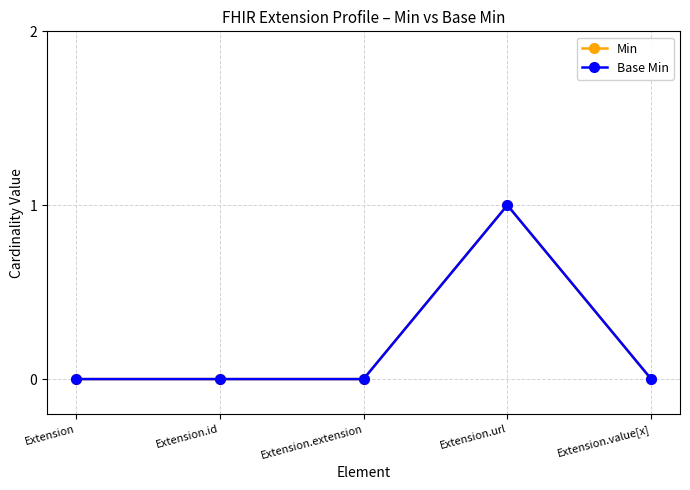

True or false: Base Min has a value of 0 at Extension.id.

True